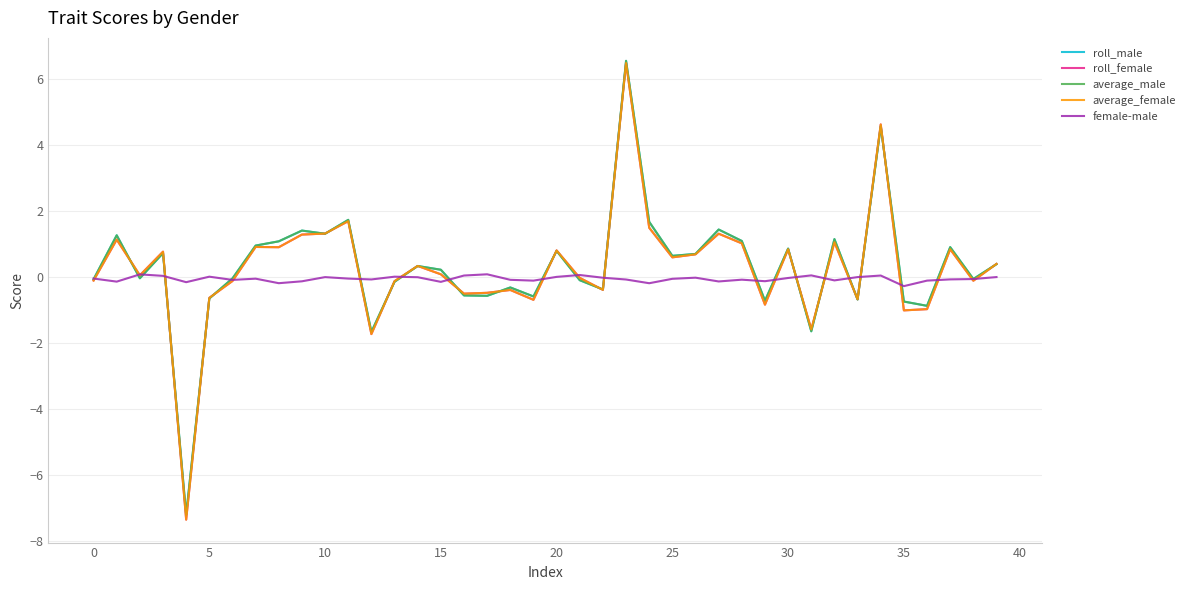

Which series has the largest range (max minus min)?

roll_female